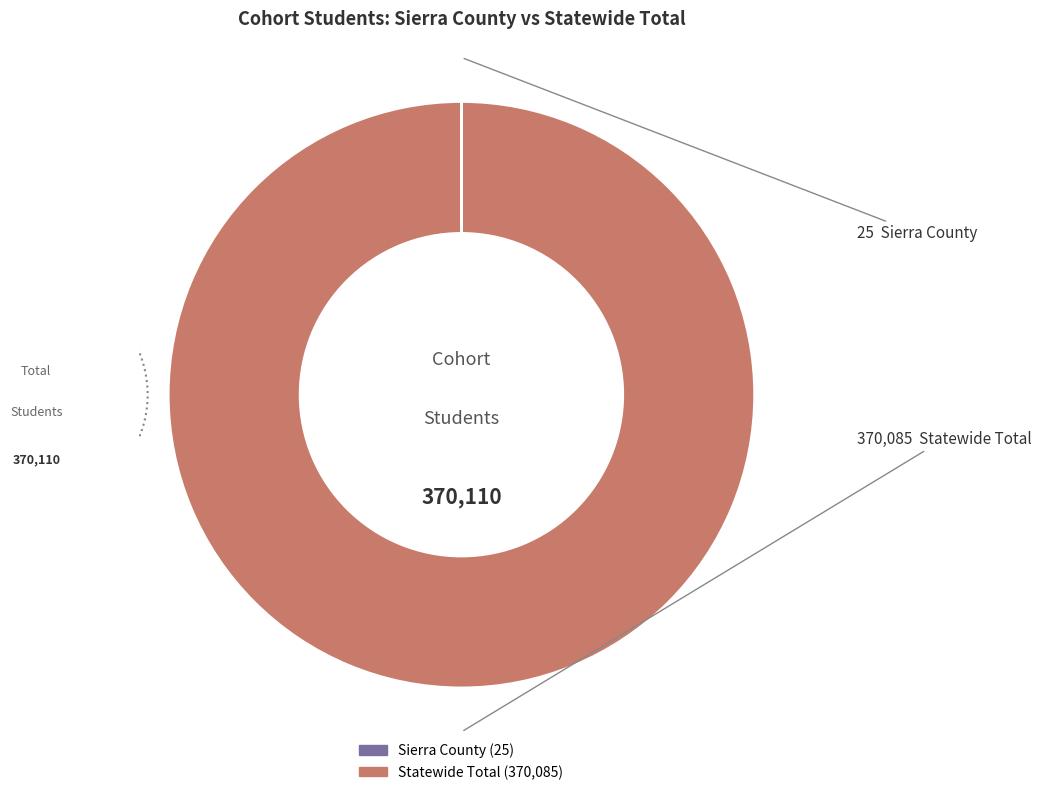

Which category has the biggest portion of the pie?

Statewide Total